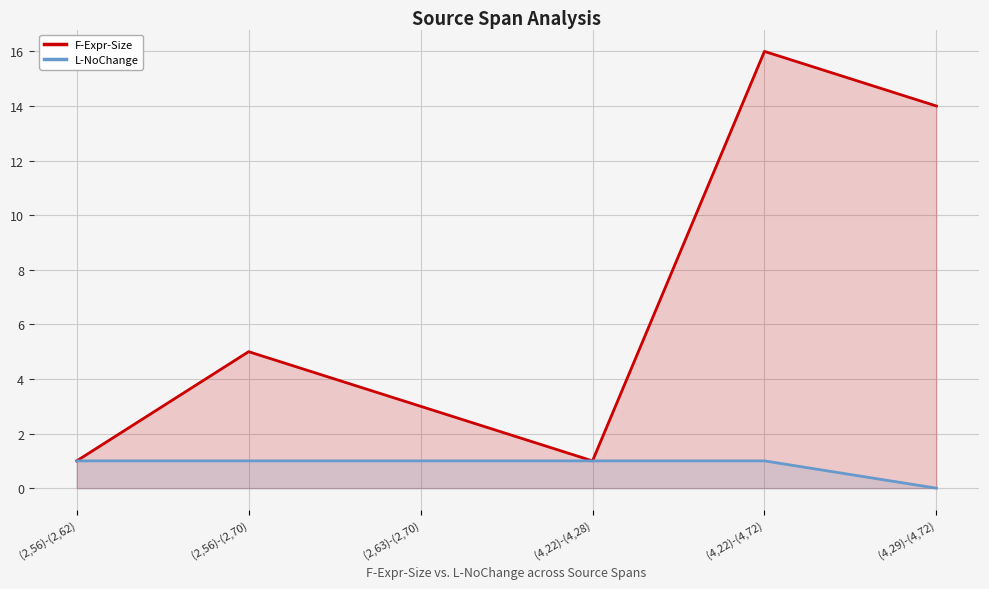

What is the difference between the maximum and minimum values in the L-NoChange series?

1